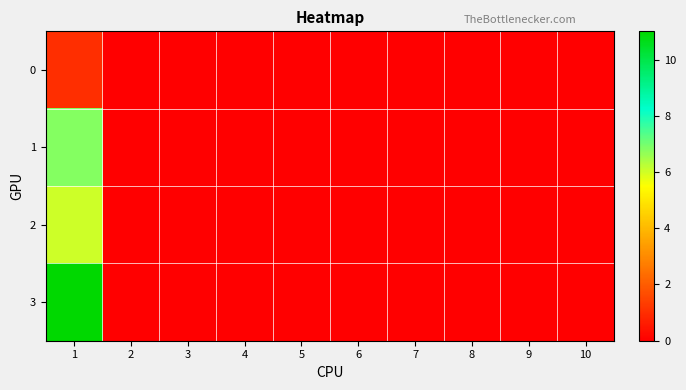

Which series has the largest total across all categories?

3